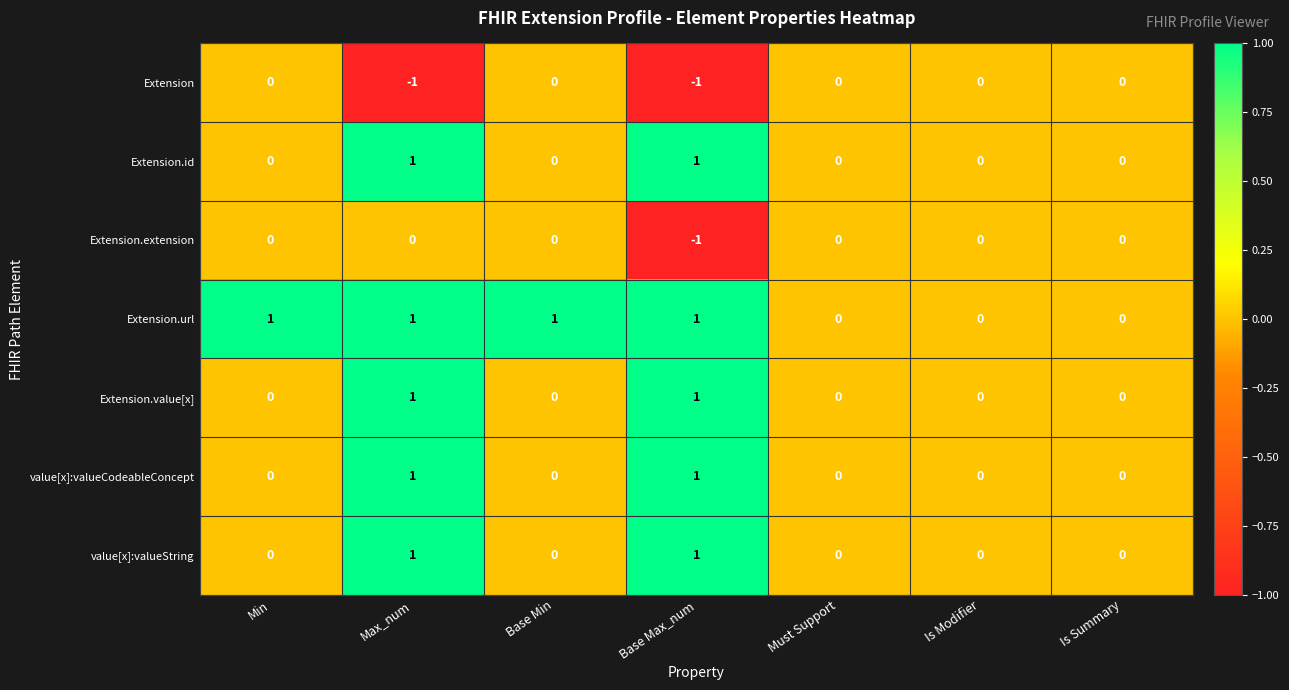

The value of Extension.value[x] at Is Modifier is 0. True or false?

True